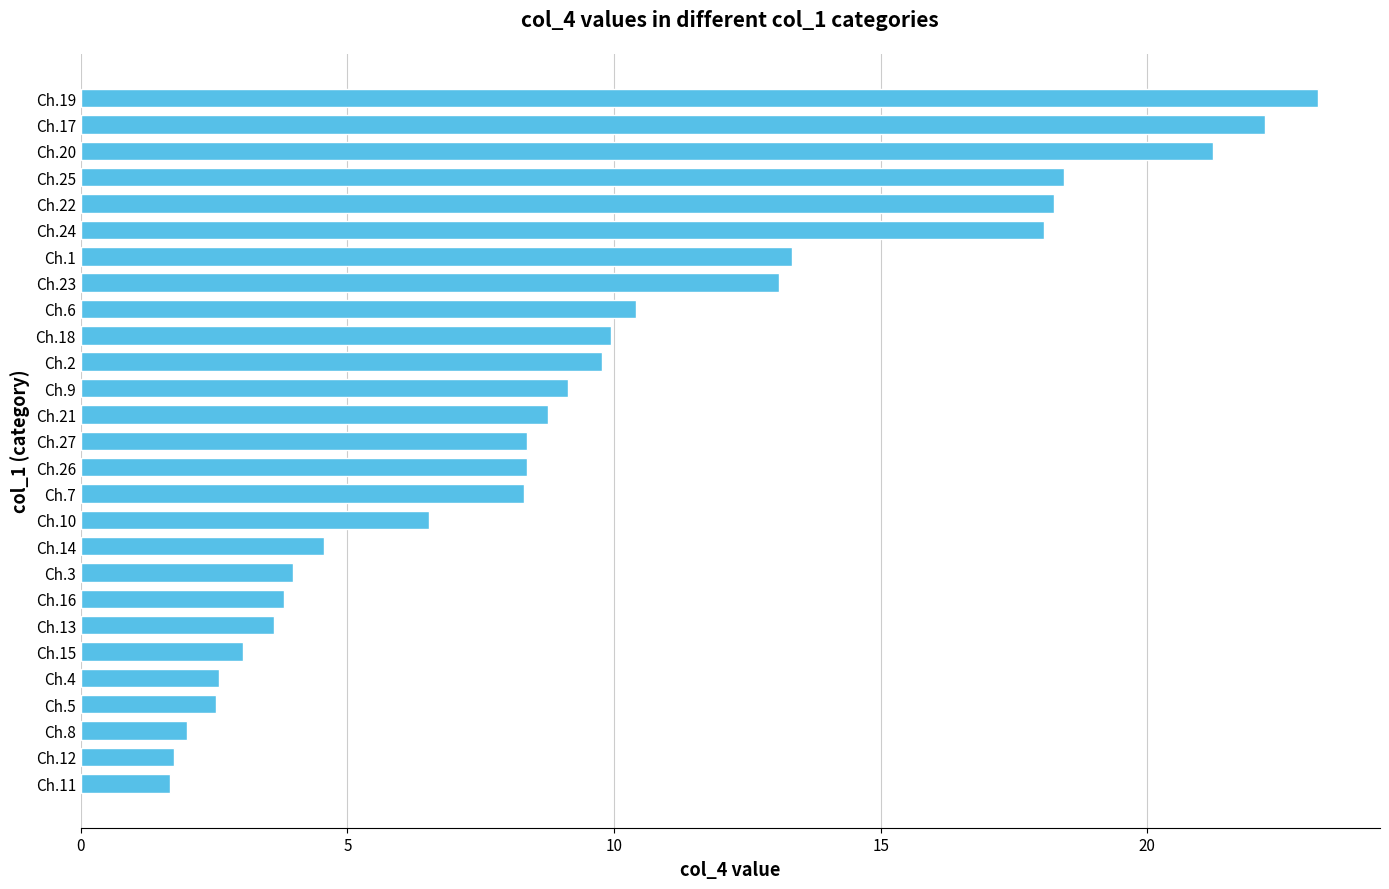

Is it true that the value at Ch.14 is 2.3?

False